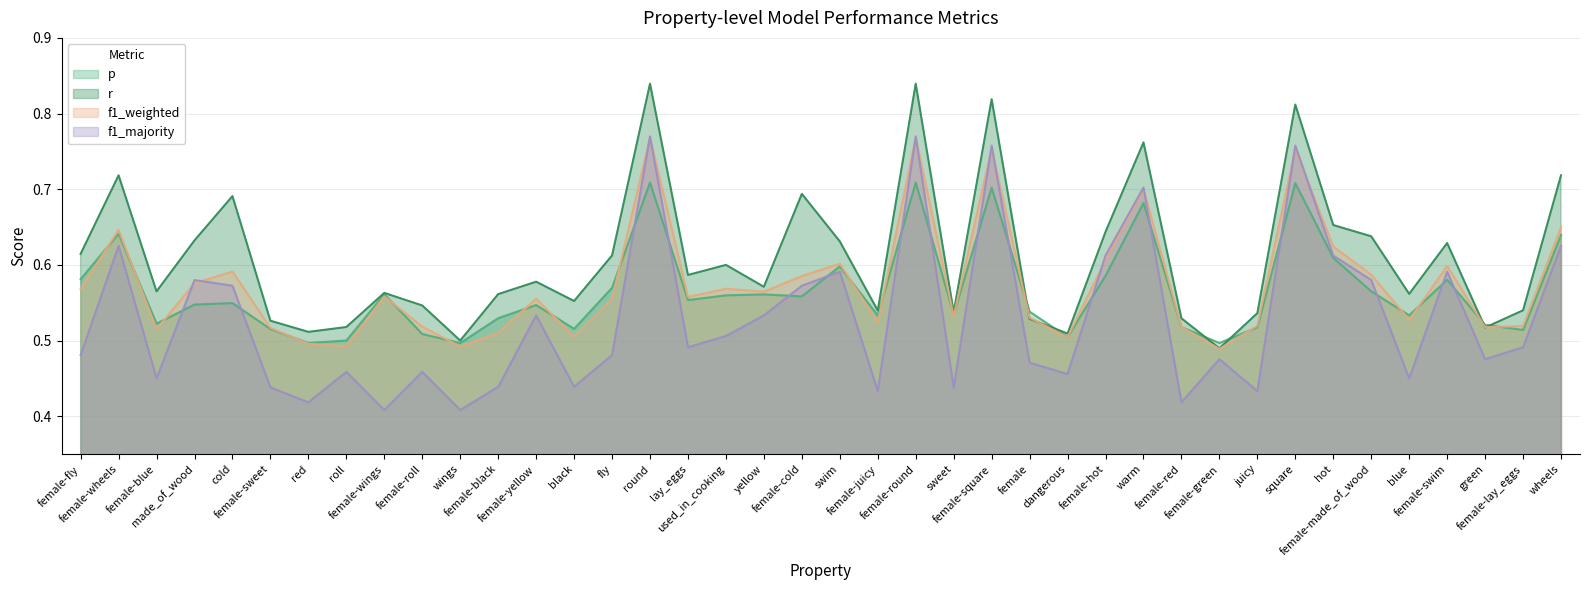

Does the chart have visible grid lines?

Yes